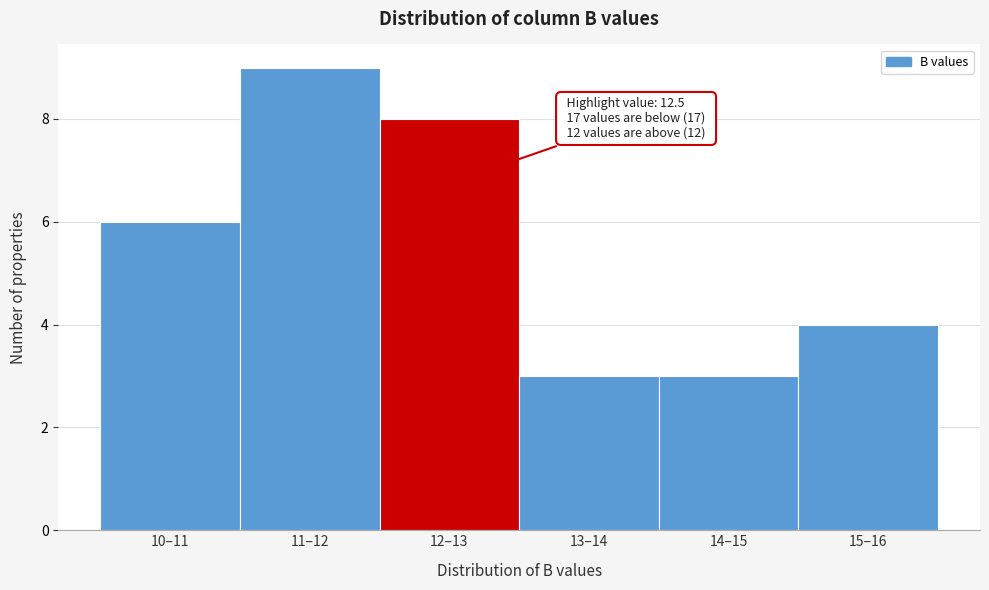

Reading right to left, what are all the values shown in this chart?

4	3	3	8	9	6